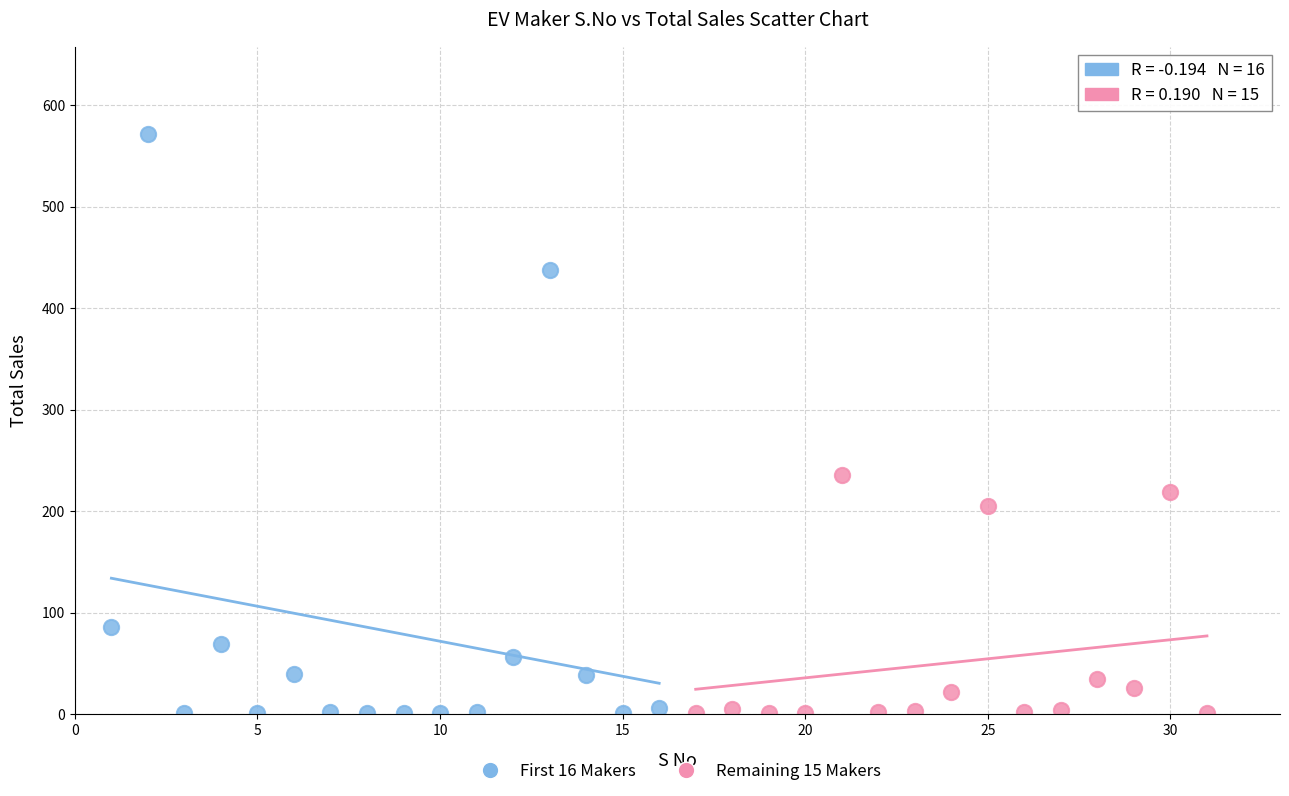

Which series contains the highest Y value?

First 16 Makers